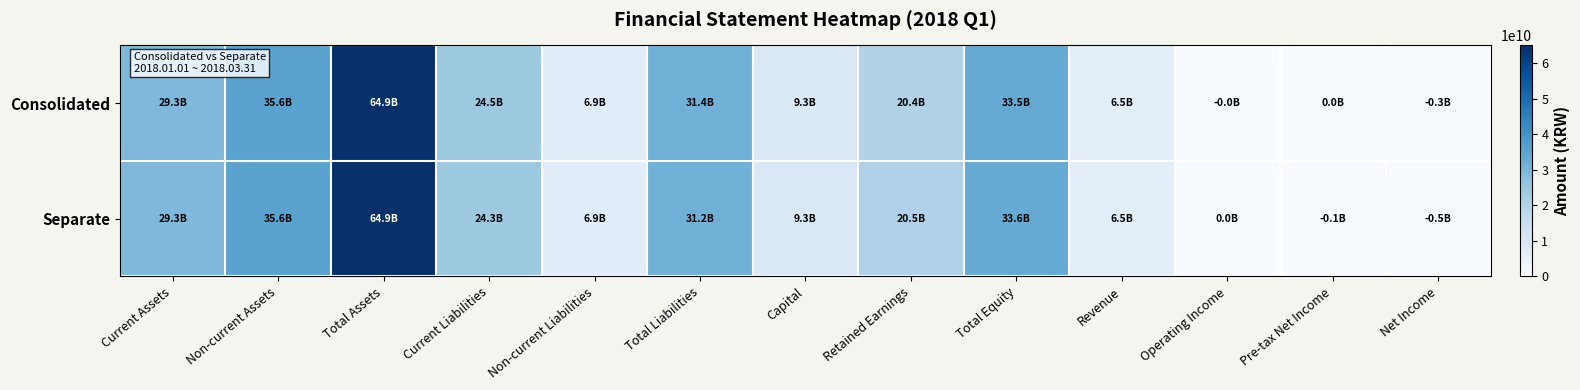

Which has a higher value, Total Equity or Current Assets?

Total Equity